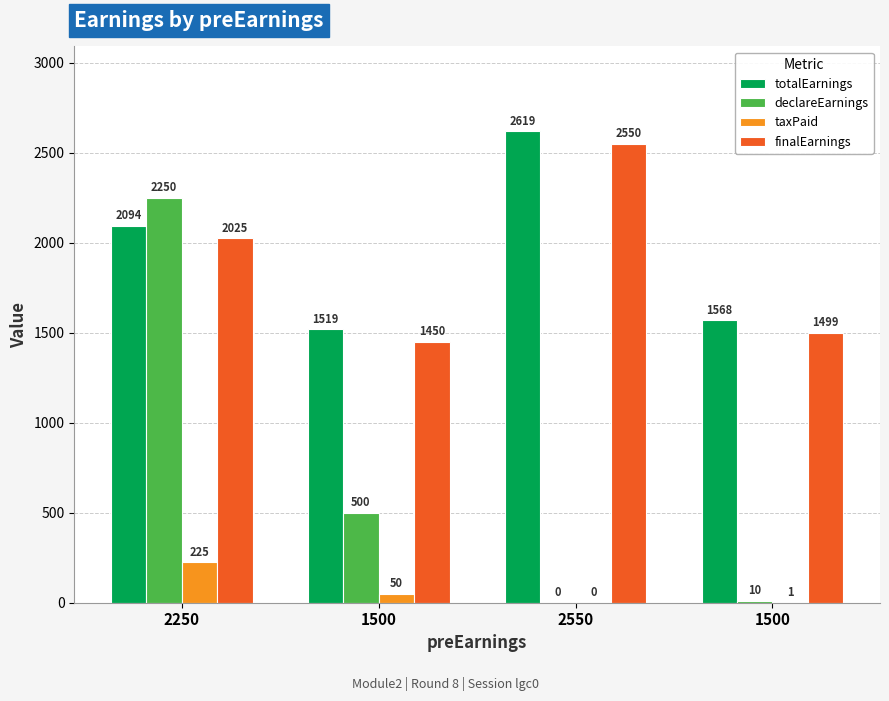

Reading left to right, transcribe all the data shown in this chart.

totalEarnings: 2250=2094	1500=1519	2550=2619	1500=1568
declareEarnings: 2250=2250	1500=500	2550=0	1500=10
taxPaid: 2250=225	1500=50	2550=0	1500=1
finalEarnings: 2250=2025	1500=1450	2550=2550	1500=1499